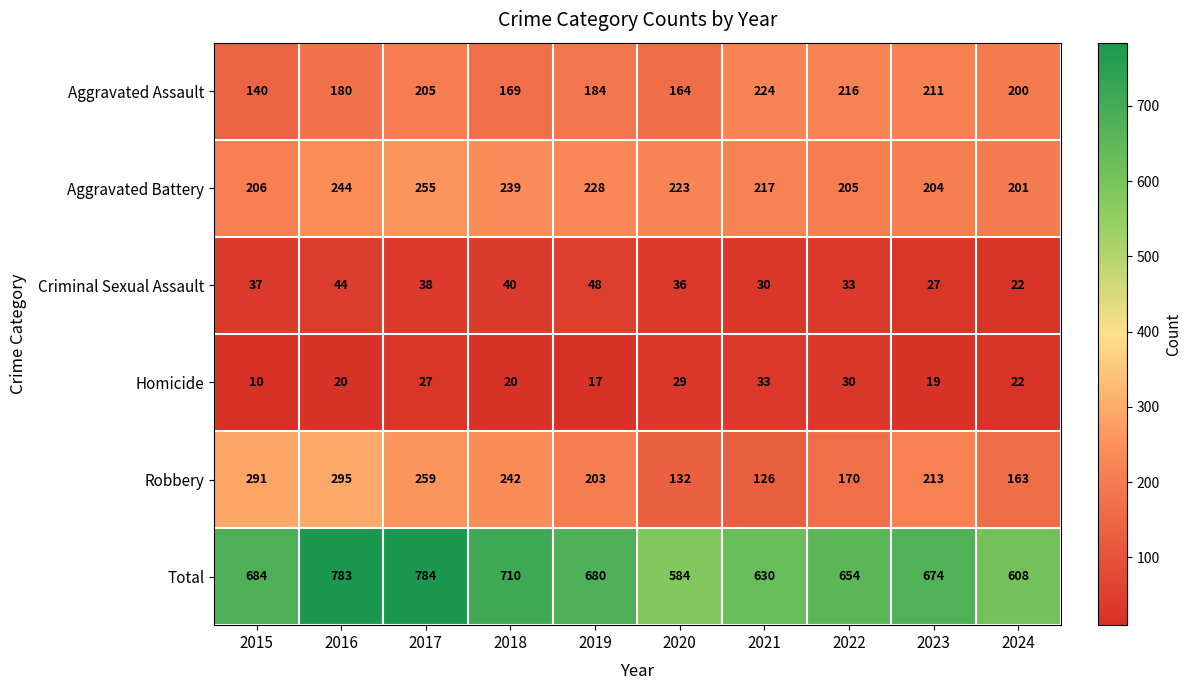

Which series has the largest total across all categories?

Total